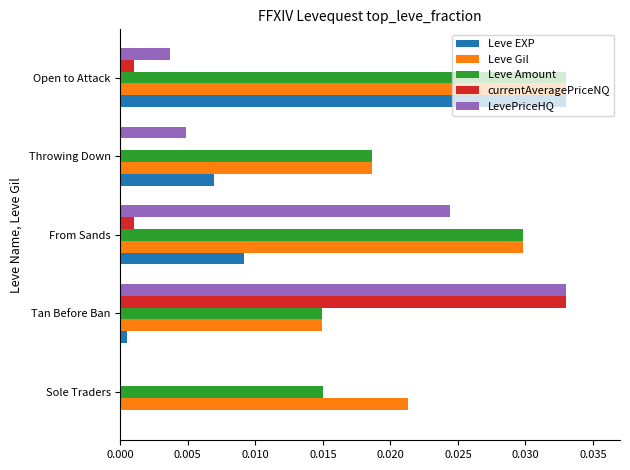

How many series are shown in this chart?

5